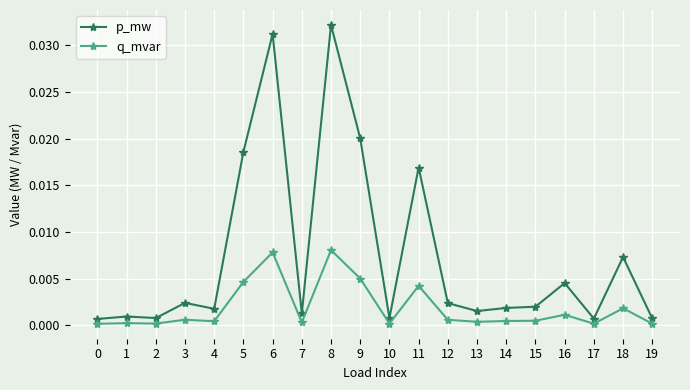

Count the number of categories in the chart.

20